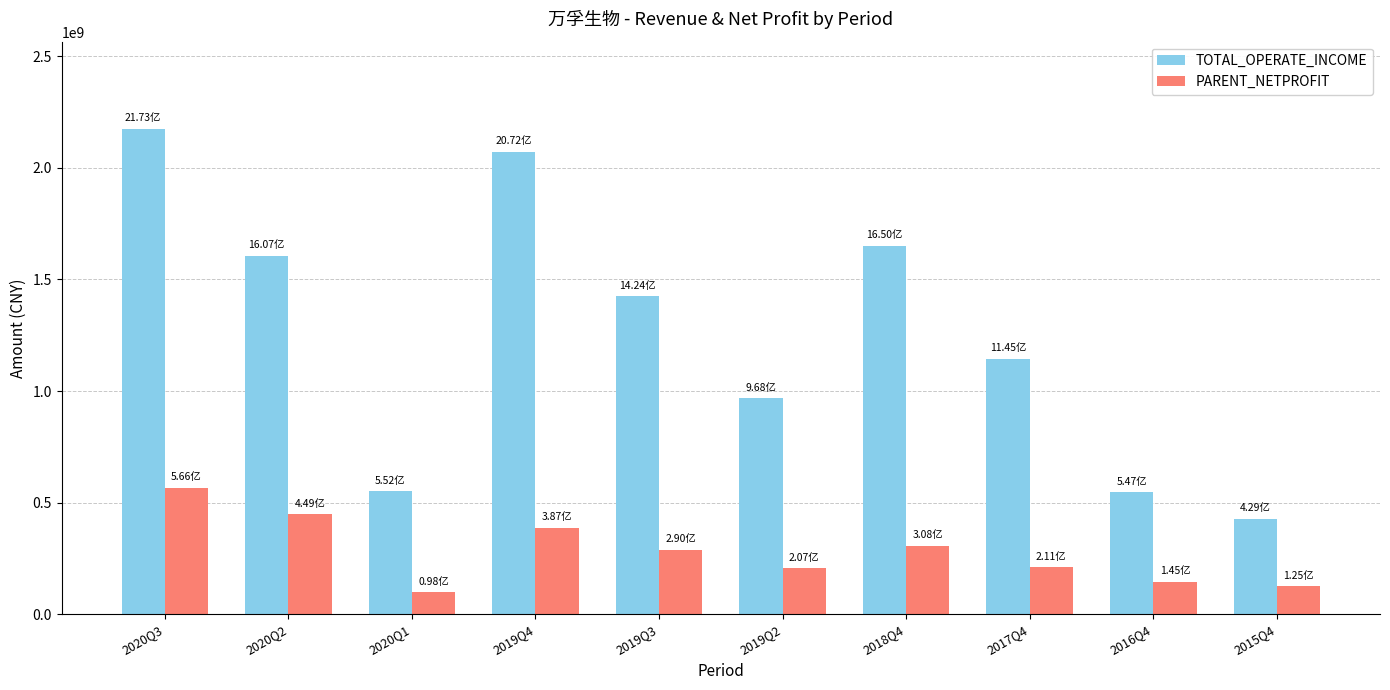

At how many categories does at least one series exceed 1866288825?

2